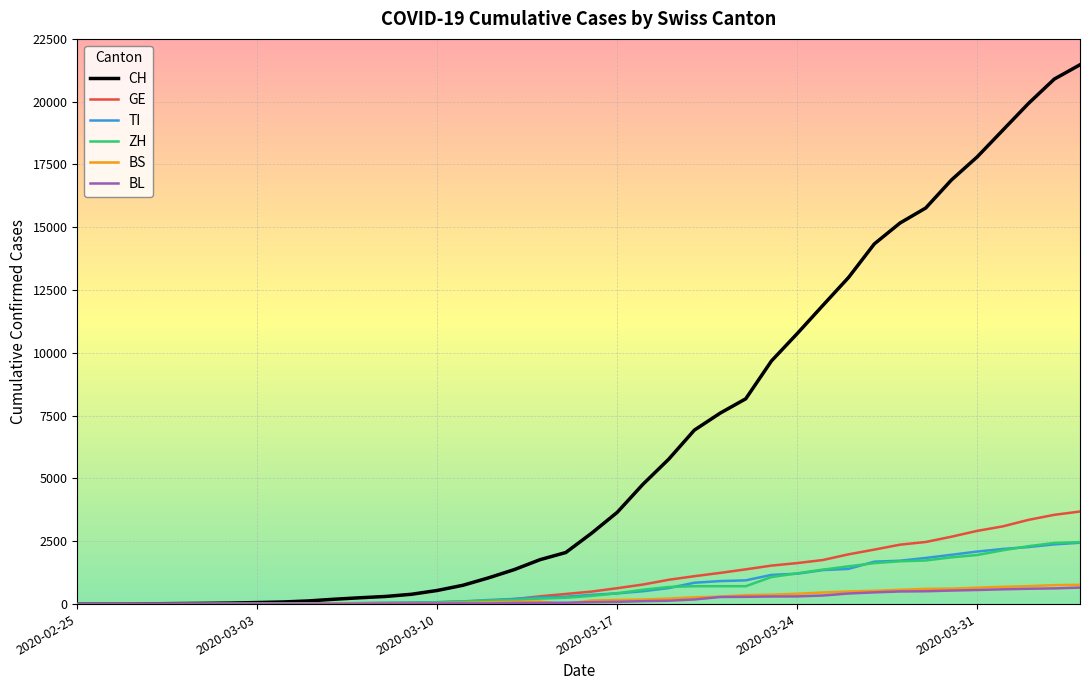

Which series has the largest total across all categories?

CH